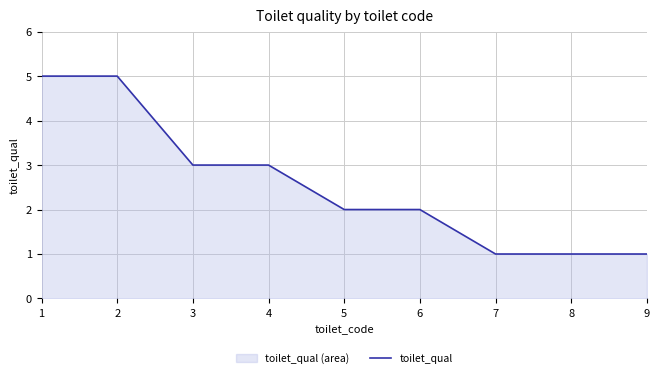

Approximately how many times larger is the value at 9 compared to 6?

0.5